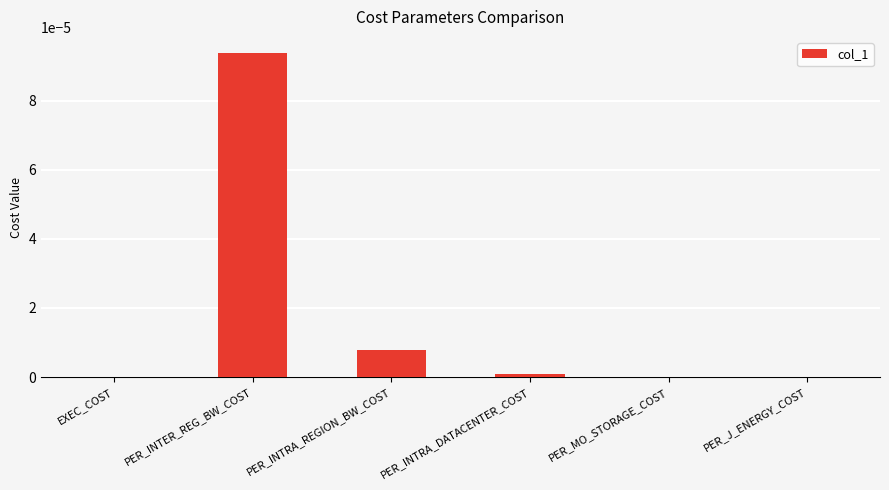

Which has a higher value, PER_INTER_REG_BW_COST or PER_INTRA_REGION_BW_COST?

PER_INTER_REG_BW_COST